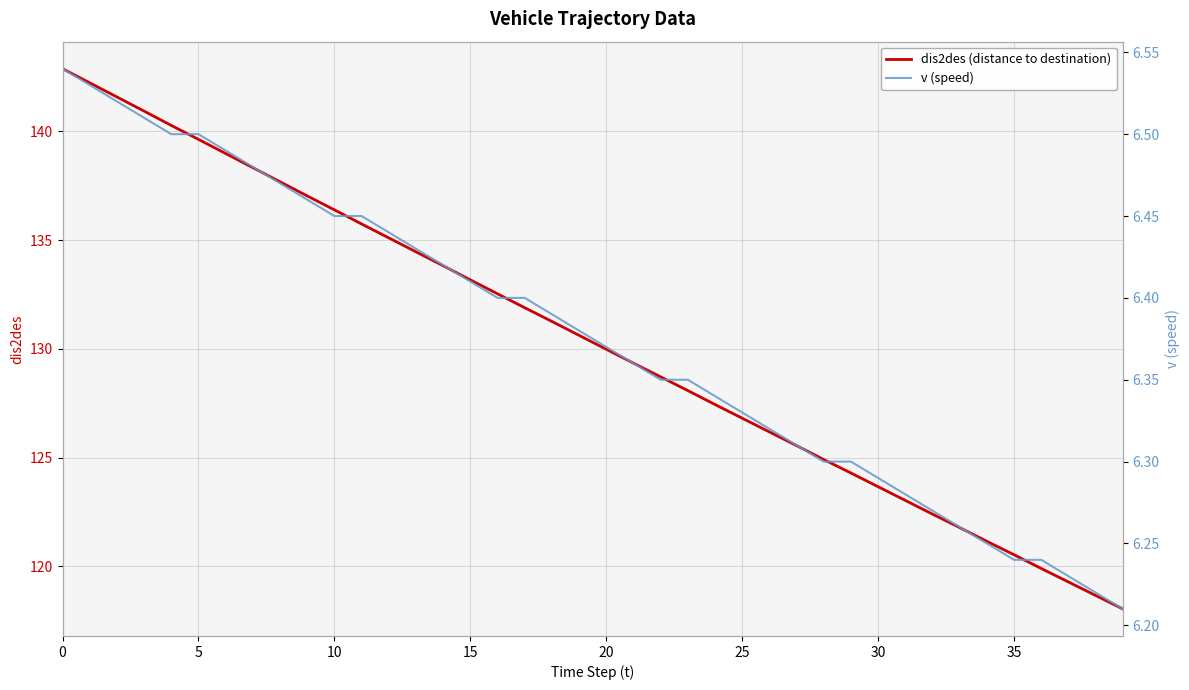

Is it true that dis2des (distance to destination) equals 212.3 at 14?

False